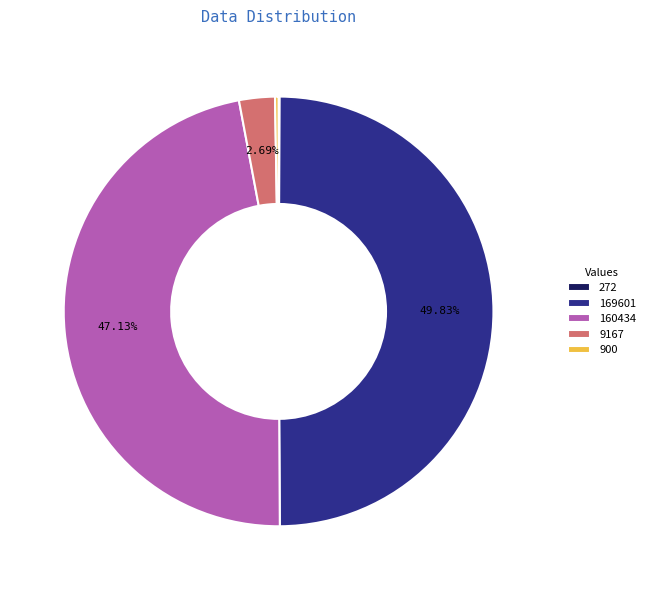

True or false: 9167 accounts for 3% of the total.

True